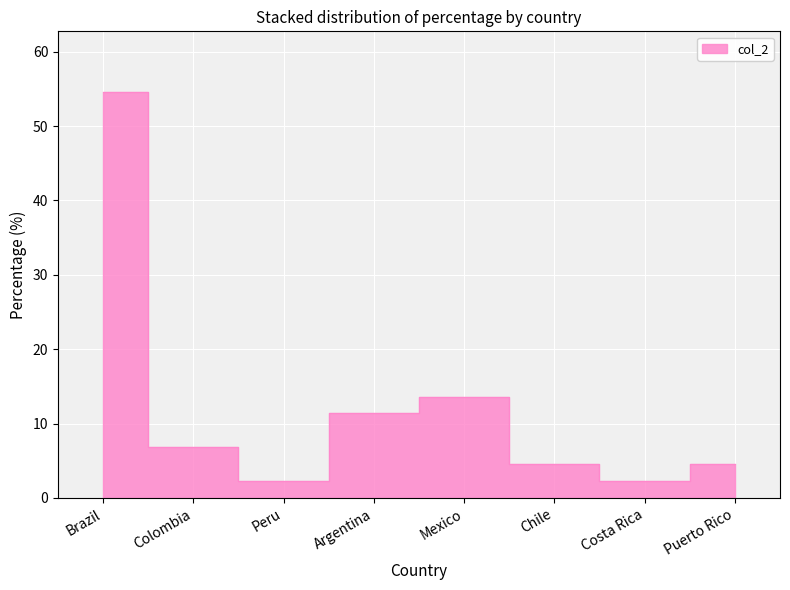

What is the value of the 6th point from the left?

4.5